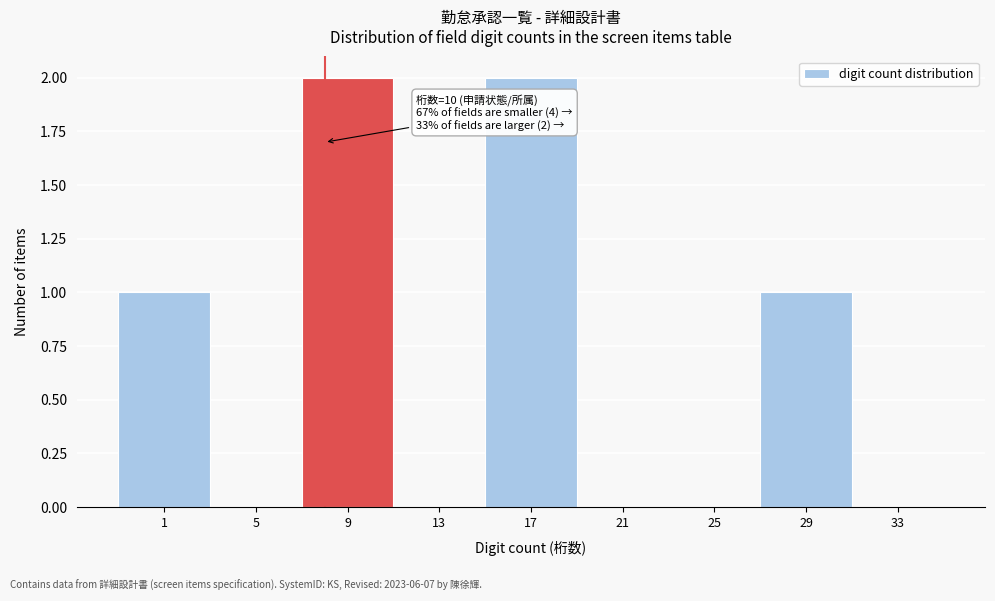

Reading right to left, transcribe all the data shown in this chart.

33=0	29=1	25=0	21=0	17=2	13=0	9=2	5=0	1=1